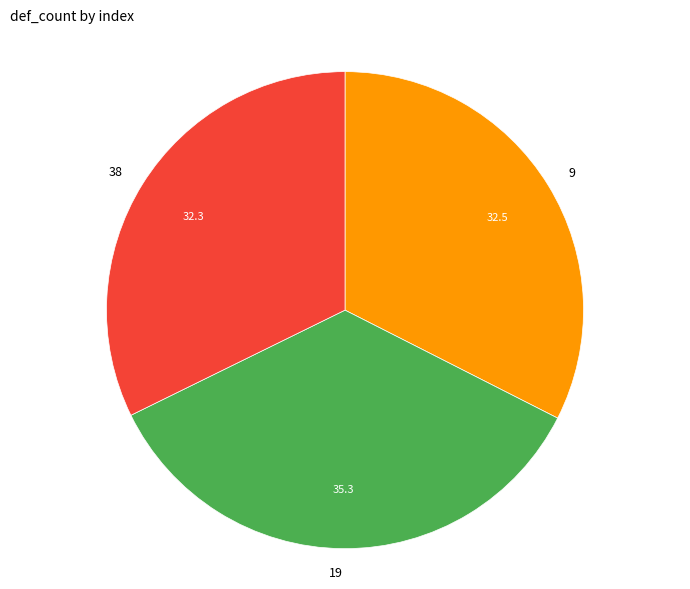

Approximately how many times larger is the value at 38 compared to 19?

0.9